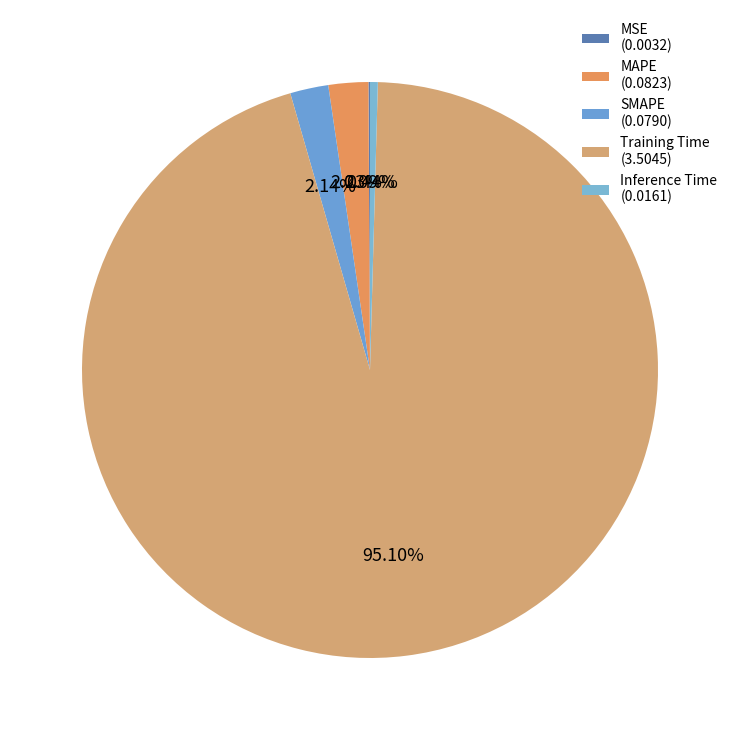

The MSE slice represents 0% of the pie. True or false?

True